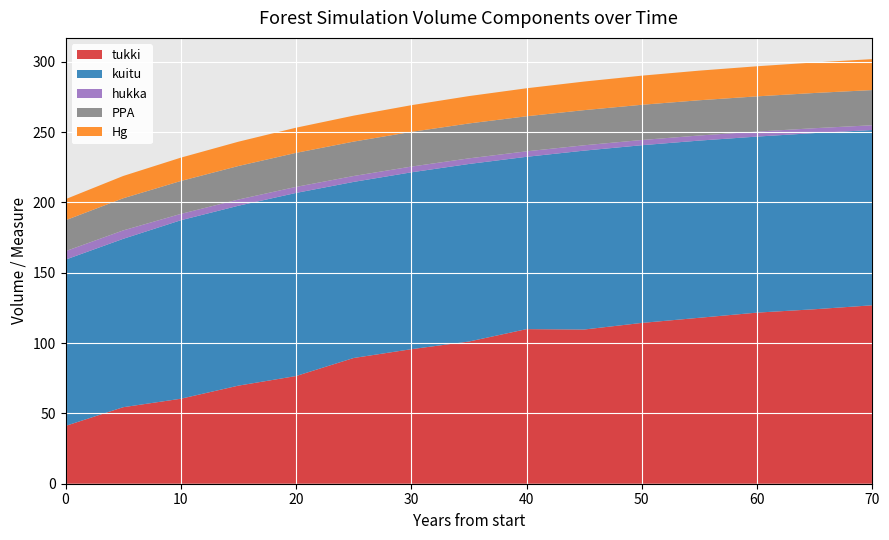

Reading left to right, transcribe all the data shown in this chart.

tukki: 41.1	54.4	60.4	69.8	76.6	89.4	95.7	101.1	109.9	109.6	114.3	118.0	121.7	124.1	126.9
kuitu: 118.2	119.7	126.9	127.9	130.2	125.2	125.8	126.3	122.5	127.2	126.4	126.0	125.2	125.3	124.6
hukka: 6.0	6.0	4.5	4.4	4.3	4.2	4.1	4.0	3.9	3.8	3.7	3.6	3.5	3.5	3.4
PPA: 22.0	22.9	23.4	23.8	24.2	24.5	24.7	24.8	24.9	25.0	25.0	25.1	25.1	25.0	25.0
Hg: 15.0	15.8	16.6	17.3	17.9	18.5	19.0	19.5	19.9	20.3	20.7	21.1	21.4	21.7	22.0